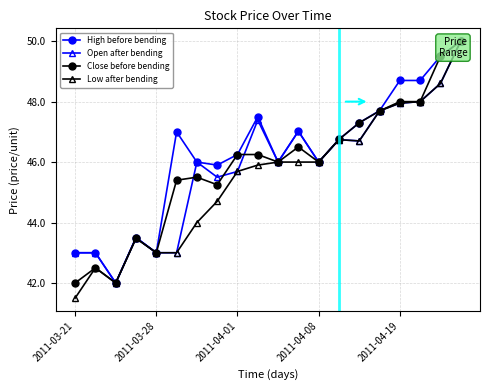

True or false: High before bending and Close before bending intersect in this chart.

False